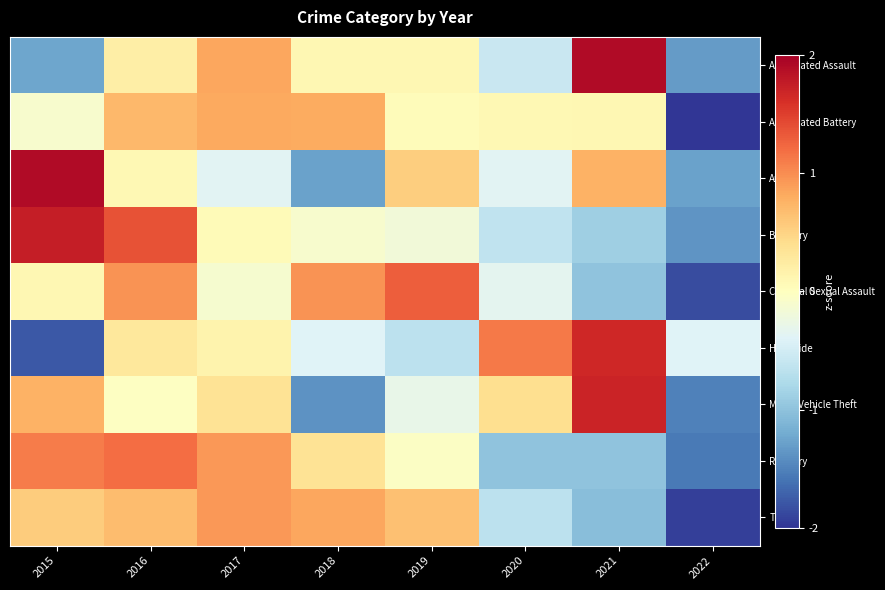

What is the difference between the highest and lowest values at 2018?

2.3